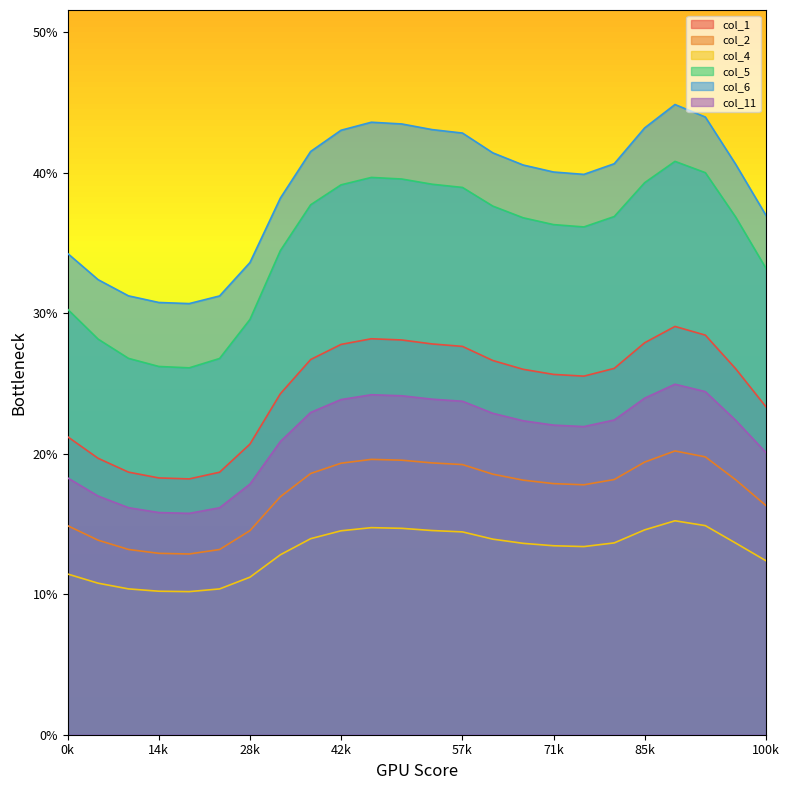

What is the value of the col_5 point at the 23rd from the left?

36.9